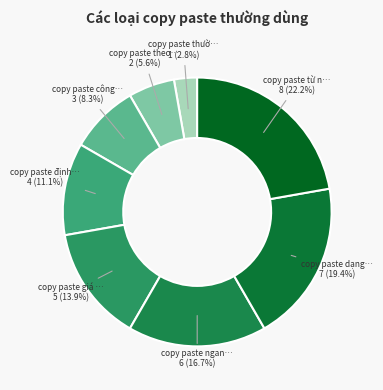

Count the number of slices in the pie.

8